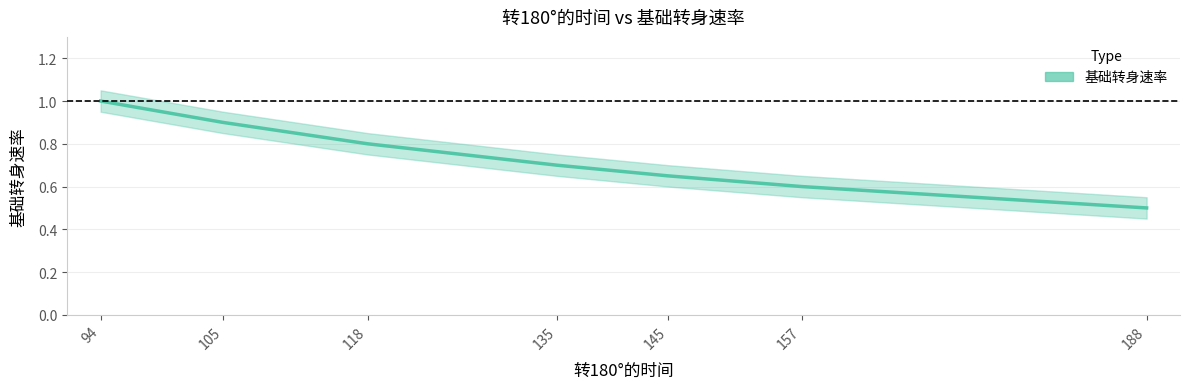

What is the value of the 基础转身速率_lower point at the 3rd from the left?

0.8